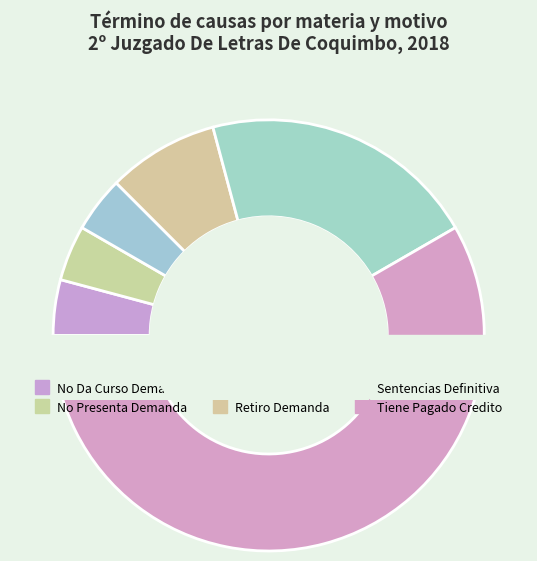

Which slice represents more than half of the pie?

Tiene Pagado Credito